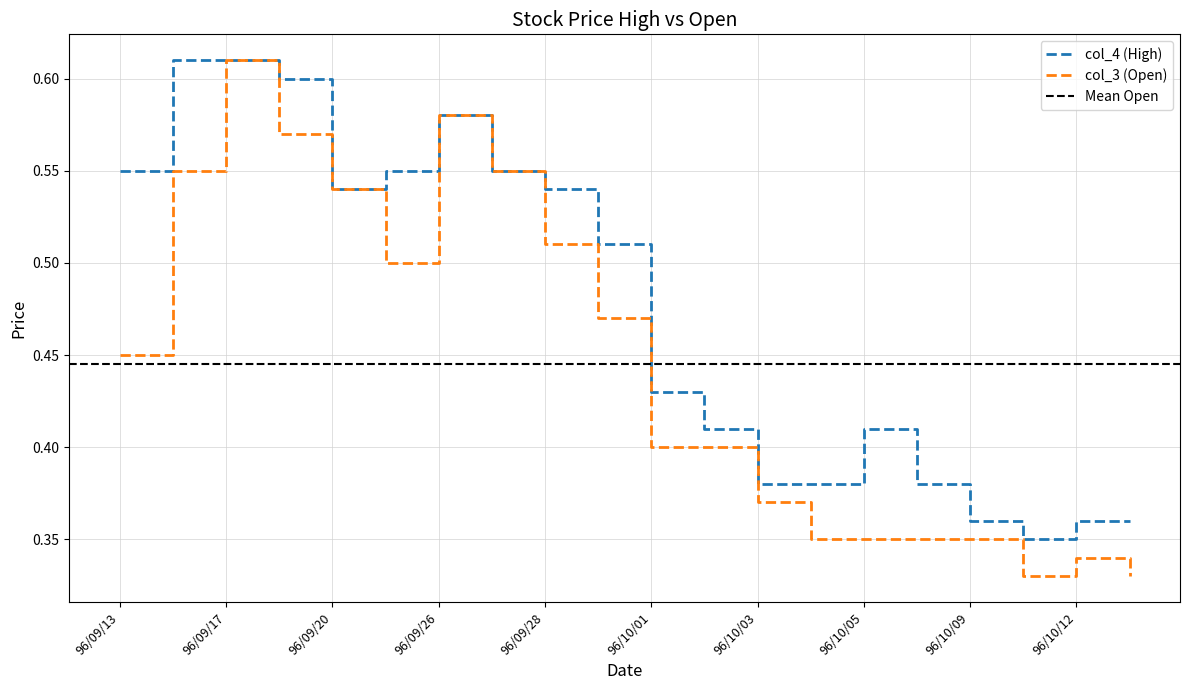

What is the spread (max minus min) of values at 96/09/21?

0.1